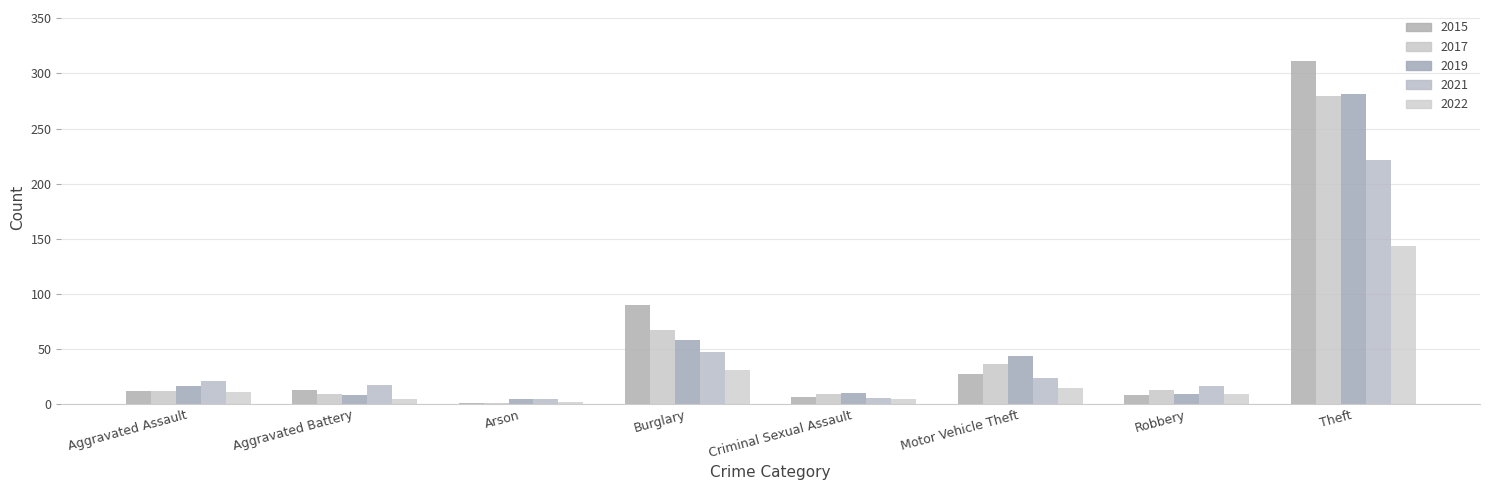

Reading left to right, transcribe all the data shown in this chart.

2015: 12	13	1	90	6	27	8	311
2017: 12	9	1	67	9	36	13	280
2019: 16	8	4	58	10	43	9	281
2021: 21	17	4	47	5	23	16	221
2022: 11	4	2	31	4	14	9	143